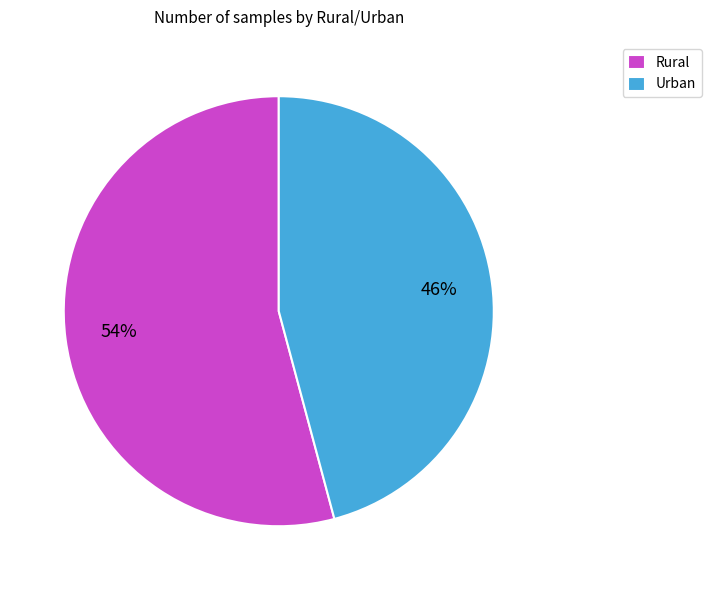

How many segments does this pie chart have?

2